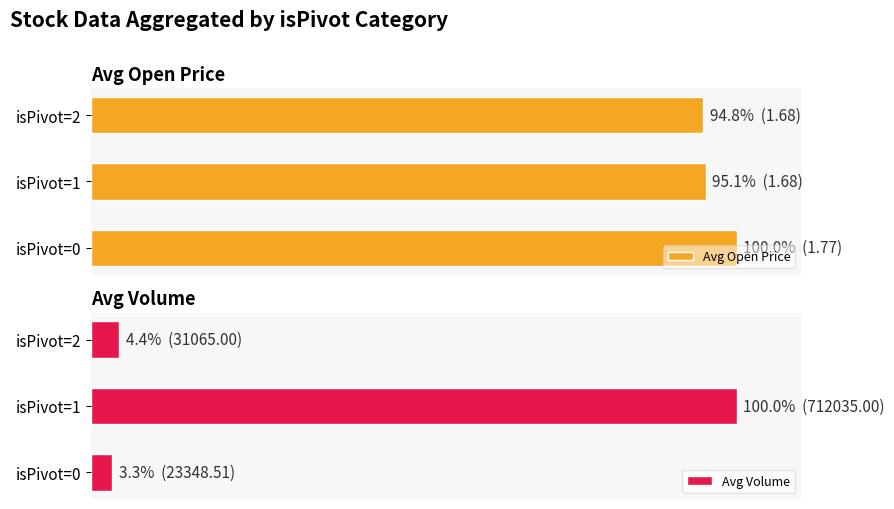

Where is Avg Volume nearest to the value 51?

isPivot=2